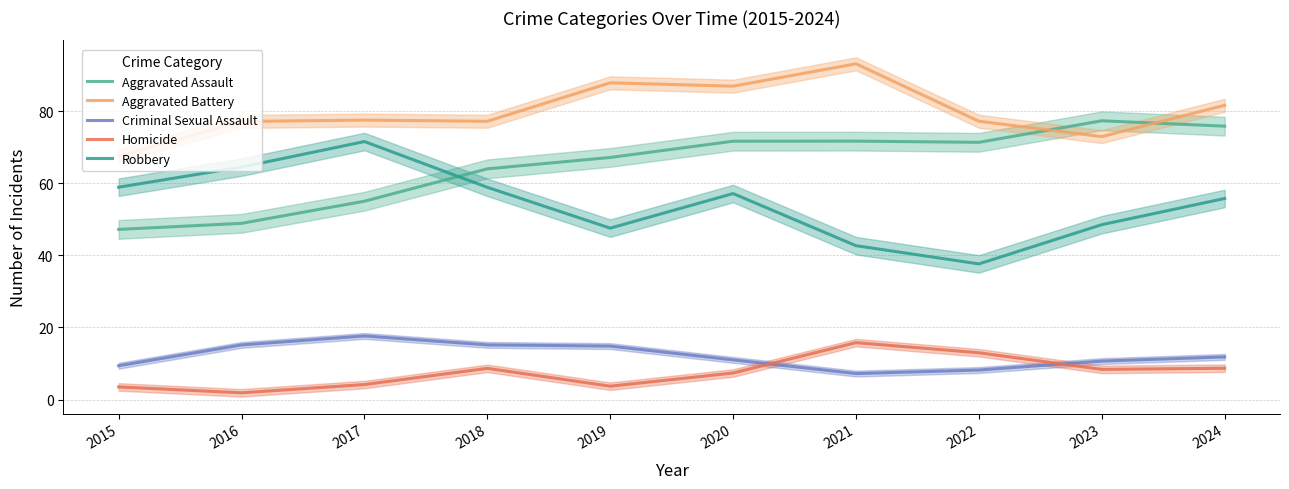

What is the value of the Robbery point at the 2nd from the left?

64.5